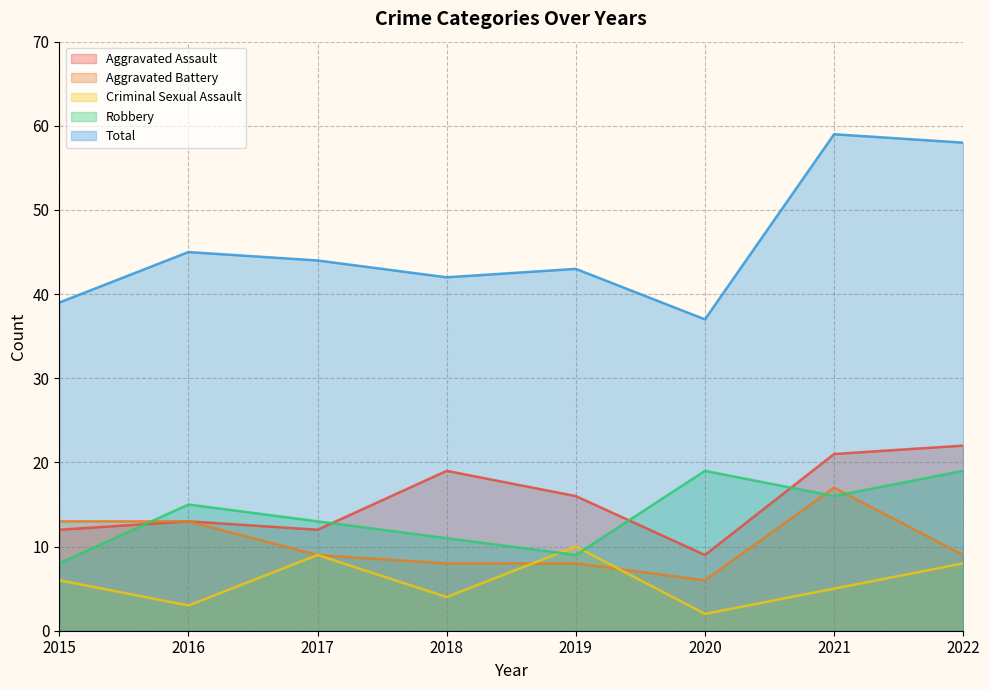

Reading right to left, extract all data points from this chart.

Aggravated Assault: 2022=22	2021=21	2020=9	2019=16	2018=19	2017=12	2016=13	2015=12
Aggravated Battery: 2022=9	2021=17	2020=6	2019=8	2018=8	2017=9	2016=13	2015=13
Criminal Sexual Assault: 2022=8	2021=5	2020=2	2019=10	2018=4	2017=9	2016=3	2015=6
Robbery: 2022=19	2021=16	2020=19	2019=9	2018=11	2017=13	2016=15	2015=8
Total: 2022=58	2021=59	2020=37	2019=43	2018=42	2017=44	2016=45	2015=39